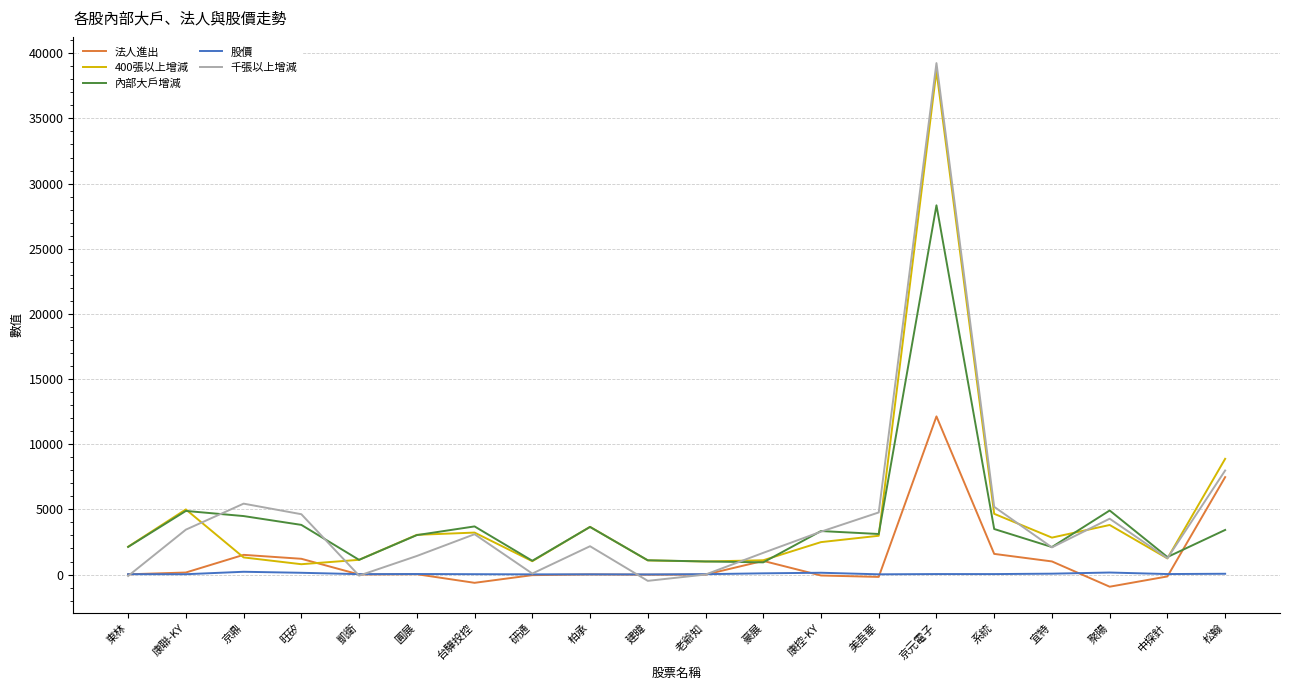

At which category is the sum across all series the highest?

京元電子